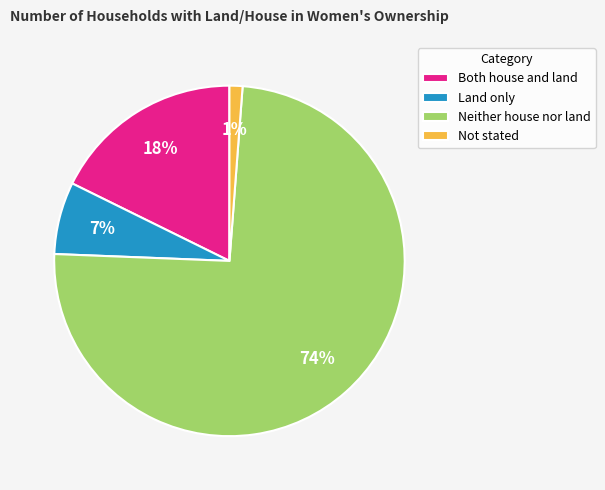

Rank the categories by value from lowest to highest.

Not stated, Land only, Both house and land, Neither house nor land